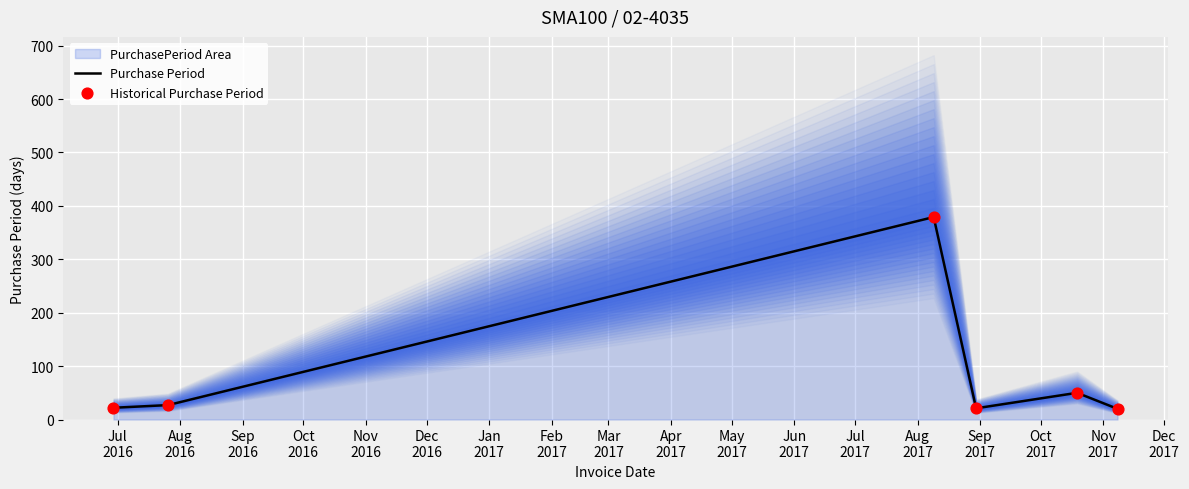

Which series has the widest spread of Y values?

Purchase Period